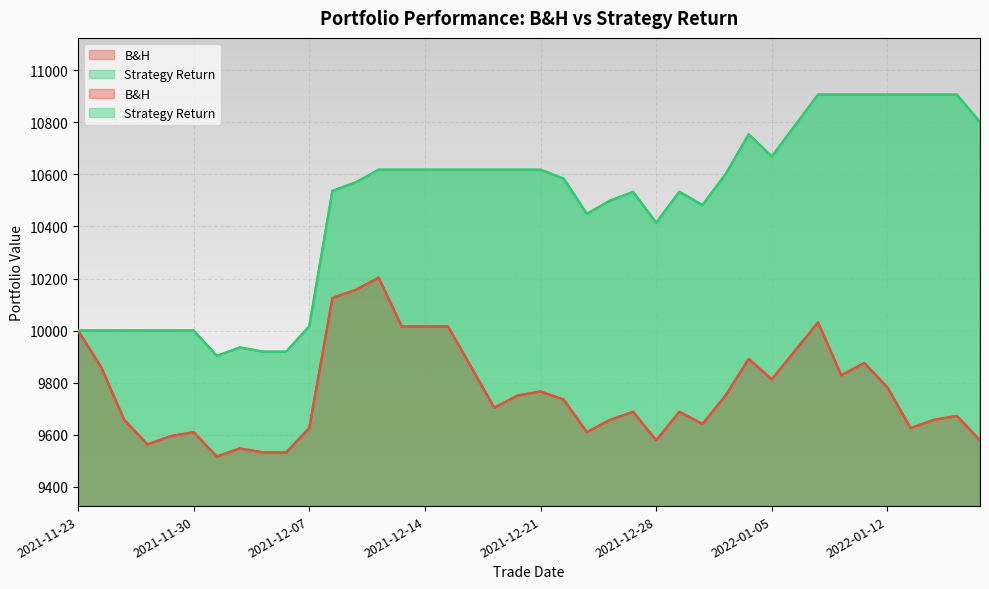

At which category is the sum across all series the highest?

2022-01-07